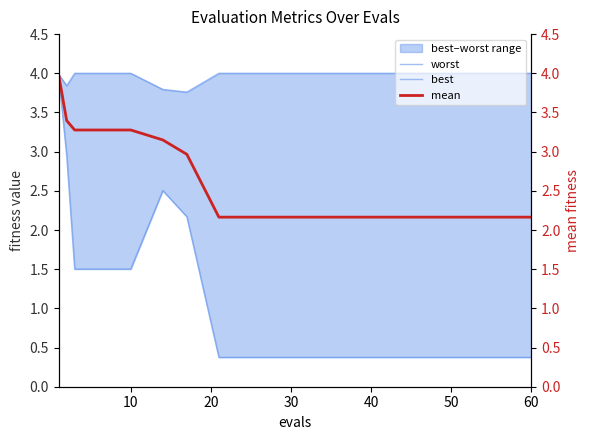

Which series has the largest range (max minus min)?

best